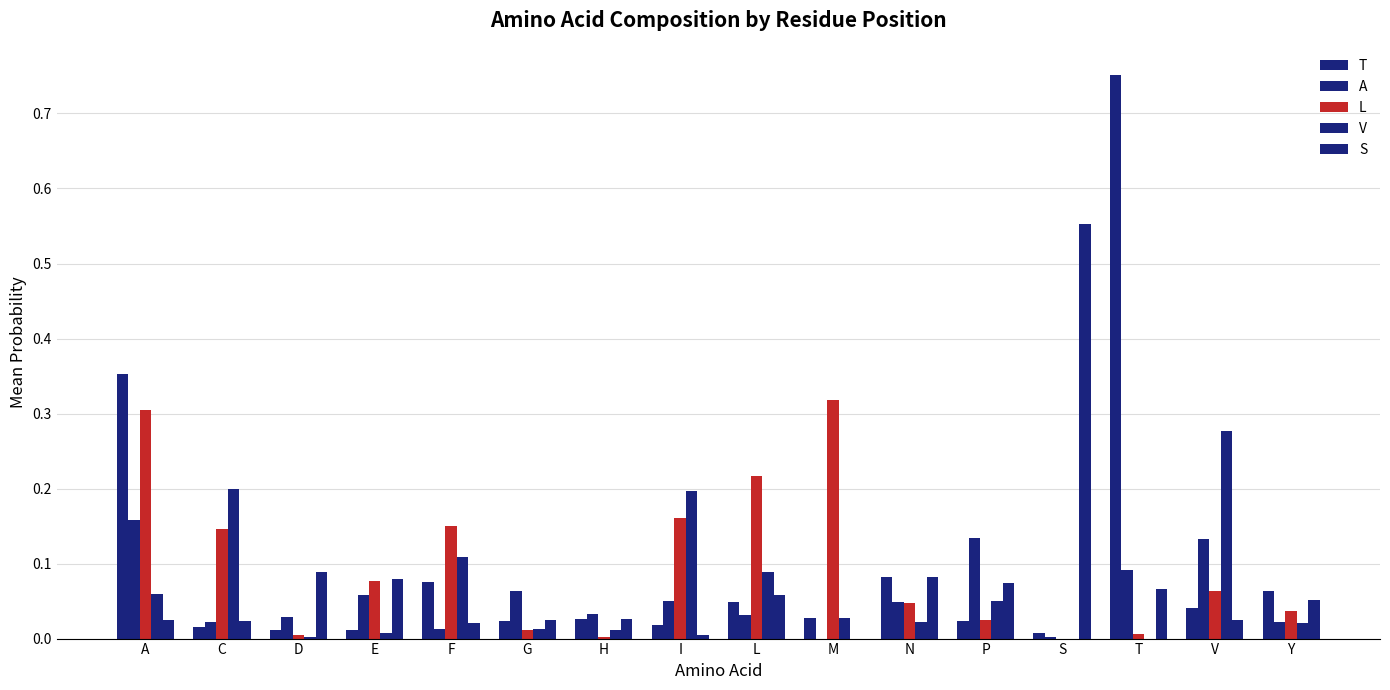

Does the chart contain stacked bars?

No